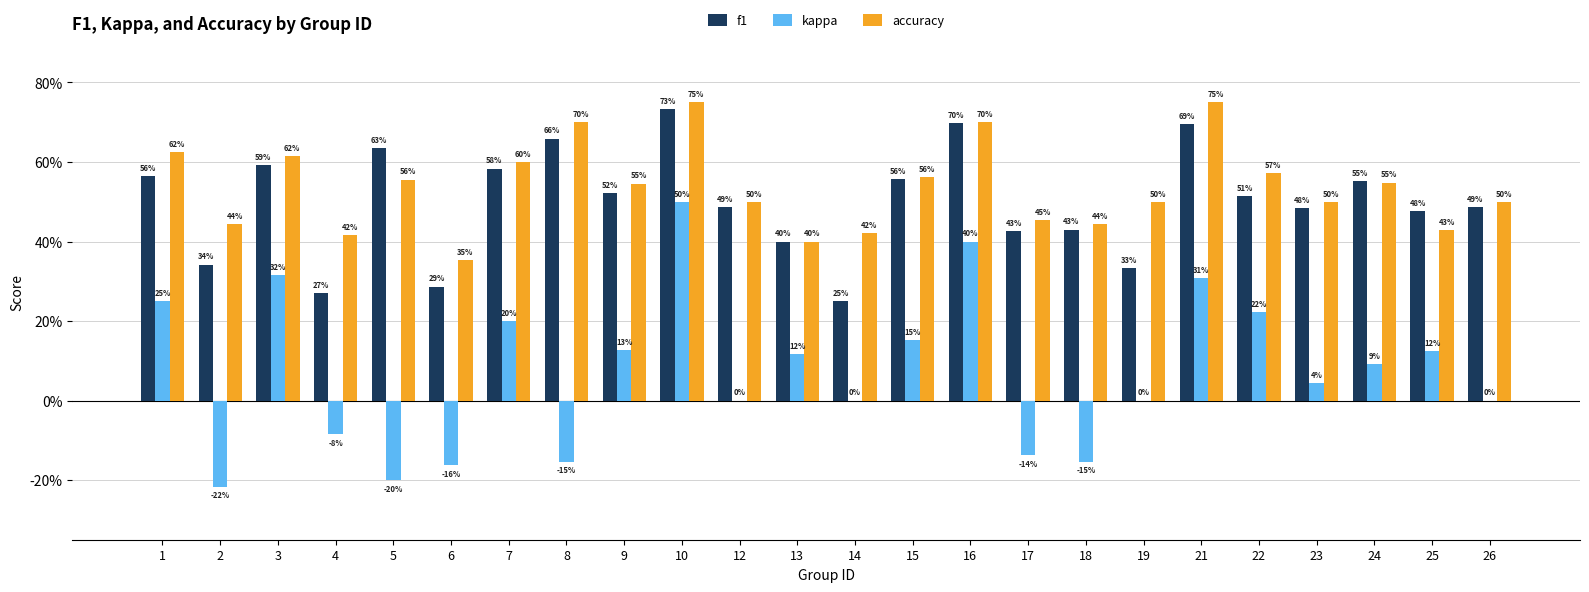

Between 25 and 12, which is larger?

12